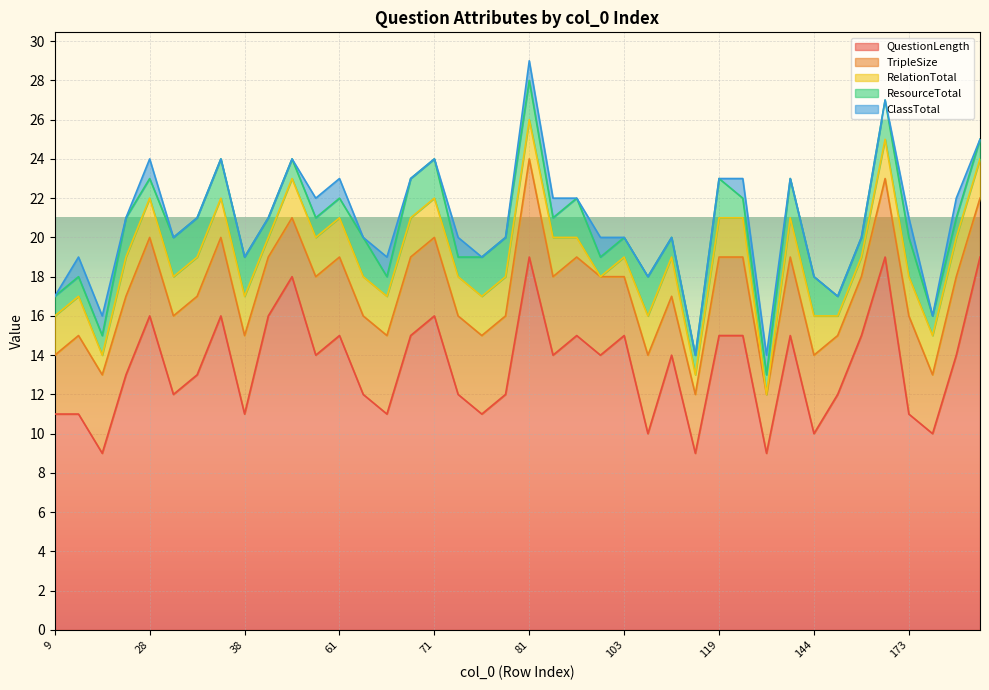

Is it true that QuestionLength equals 11 at 9?

True